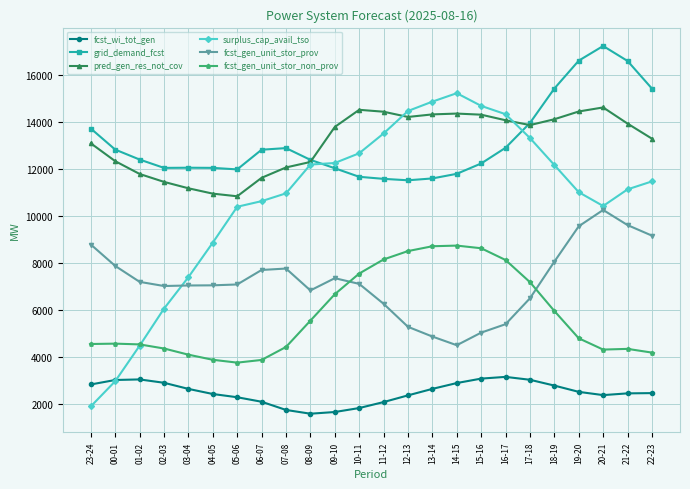

What is the label of the 22nd point from the left?

20-21